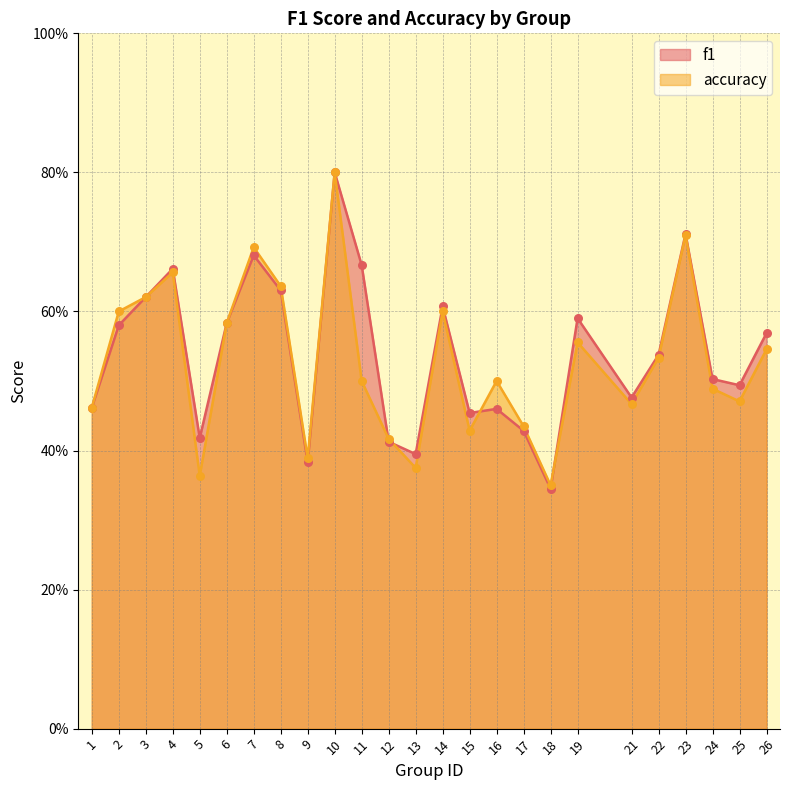

Which series has the largest Y range (max minus min)?

f1